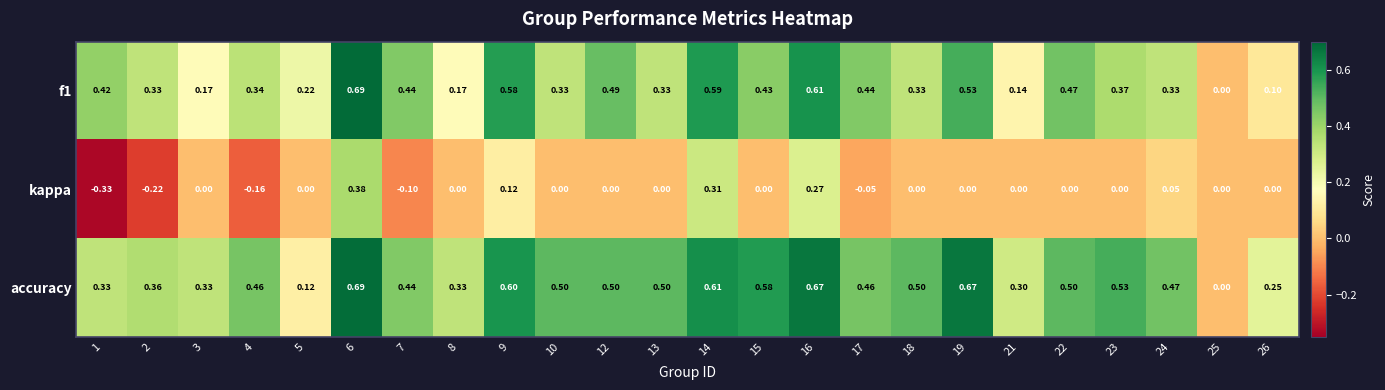

Which series has the largest total across all categories?

accuracy